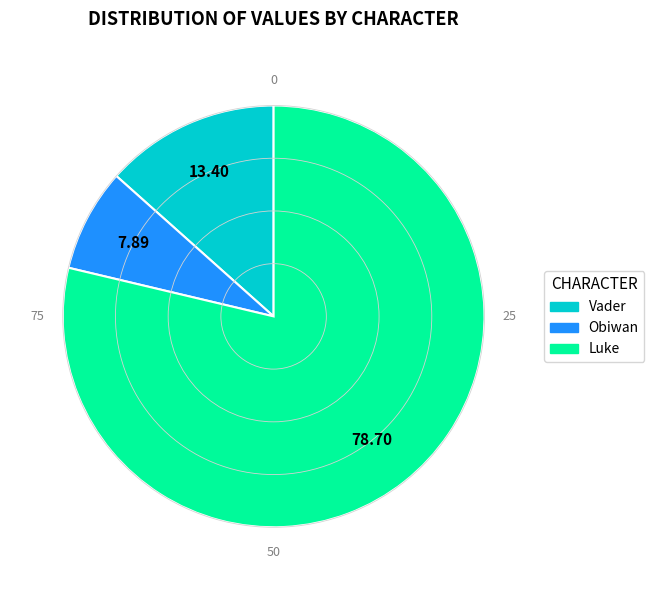

Do Luke and Obiwan together represent more than half of the pie?

Yes